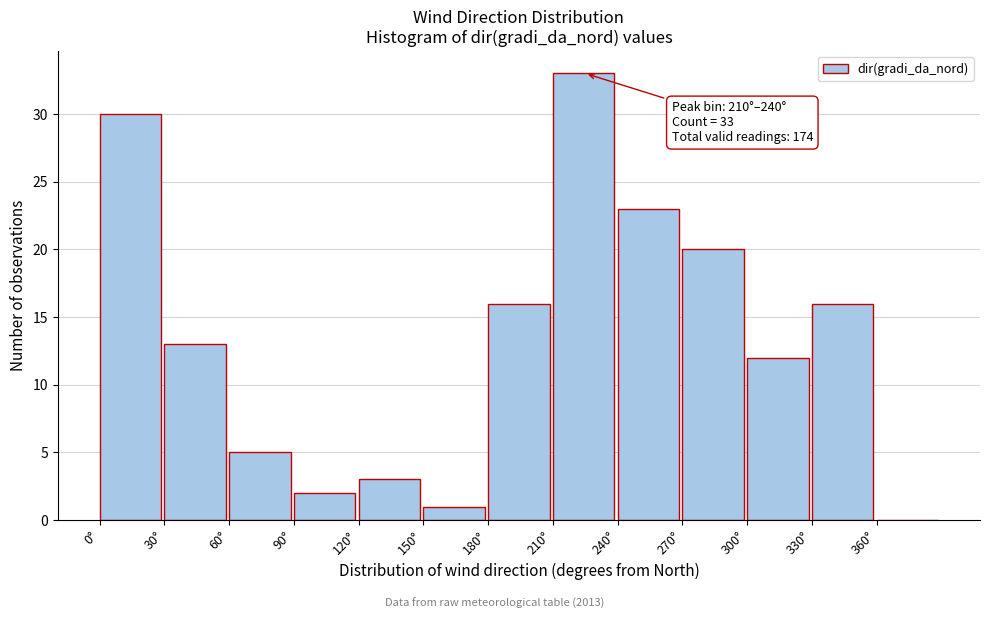

Over which range of the x-axis is the bar tallest?

210 to 240